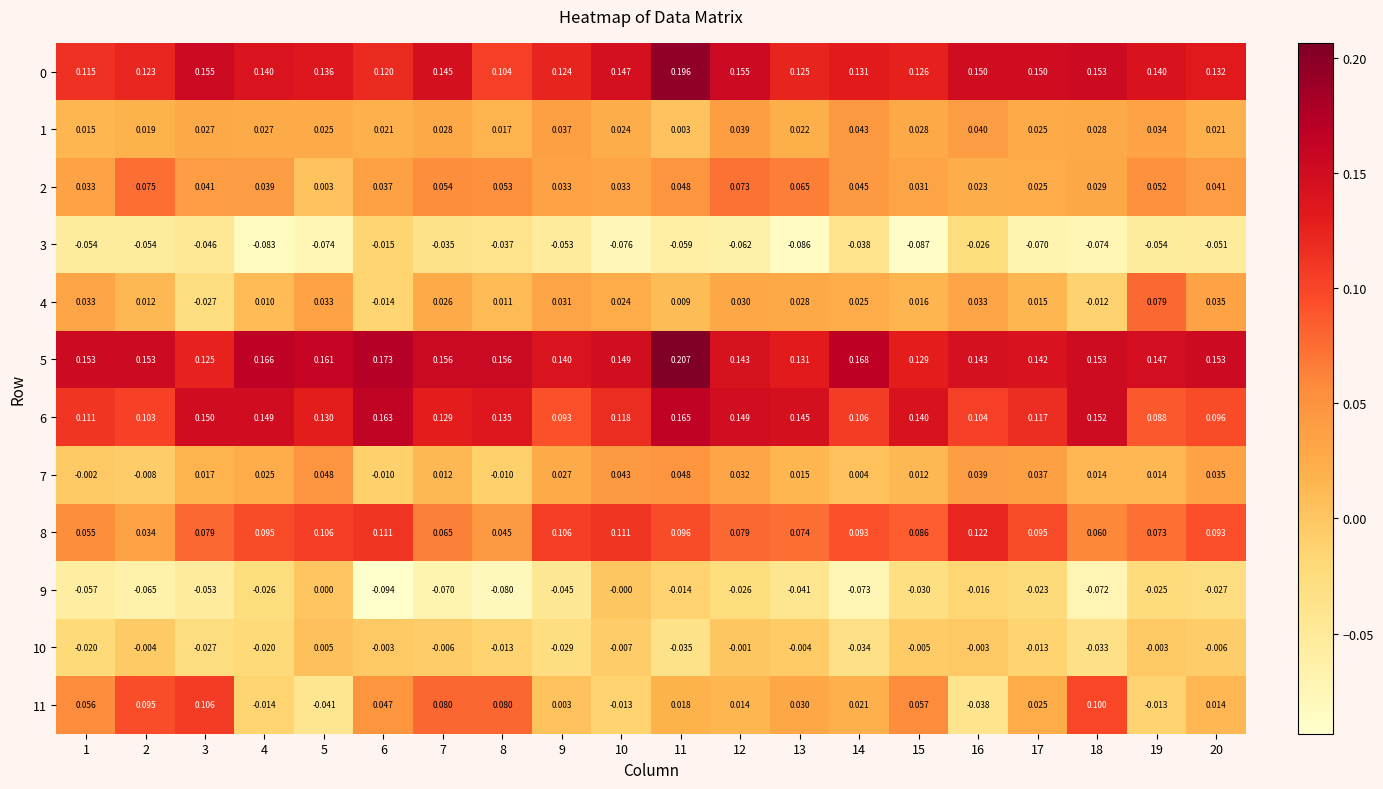

Is the value of 2 at 7 greater than the value of 0 at 17?

No